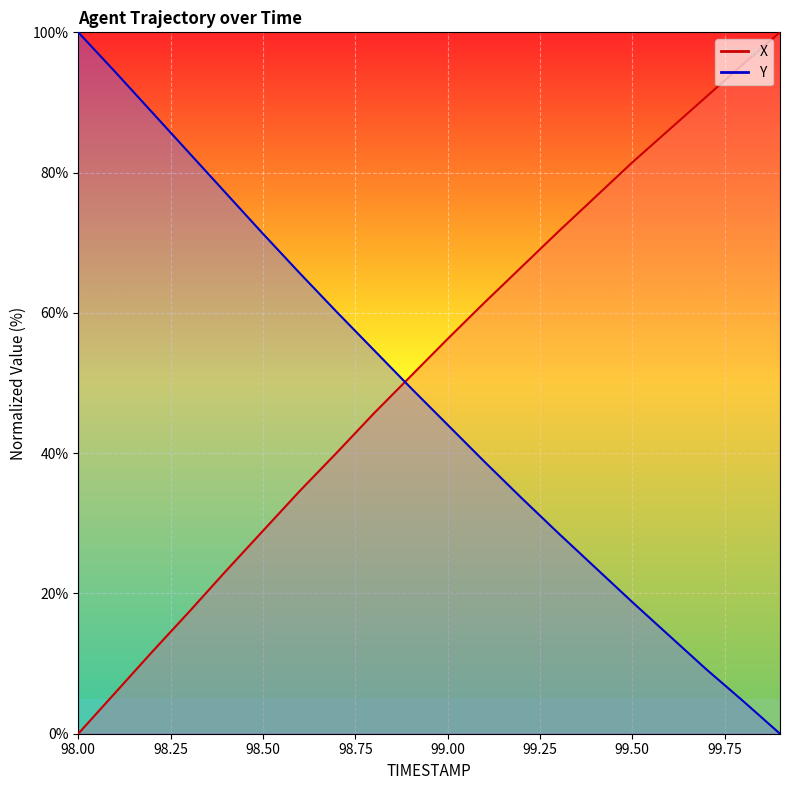

What is the difference between the maximum and minimum values in the X series?

100.0